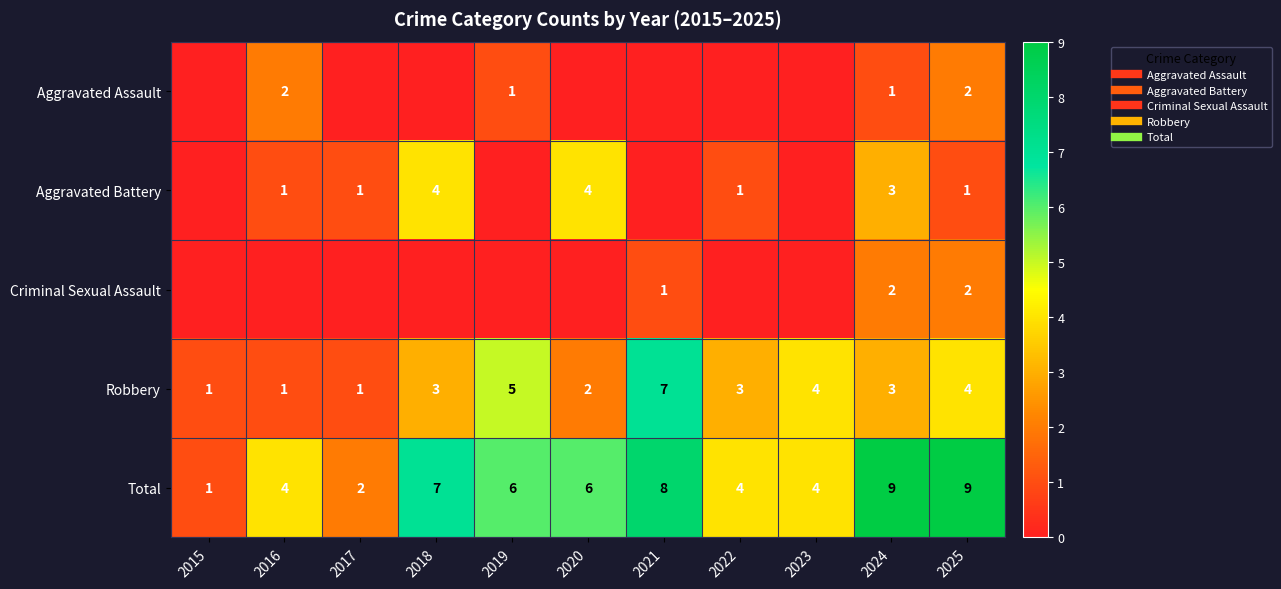

Where is Total nearest to the value 5?

2016